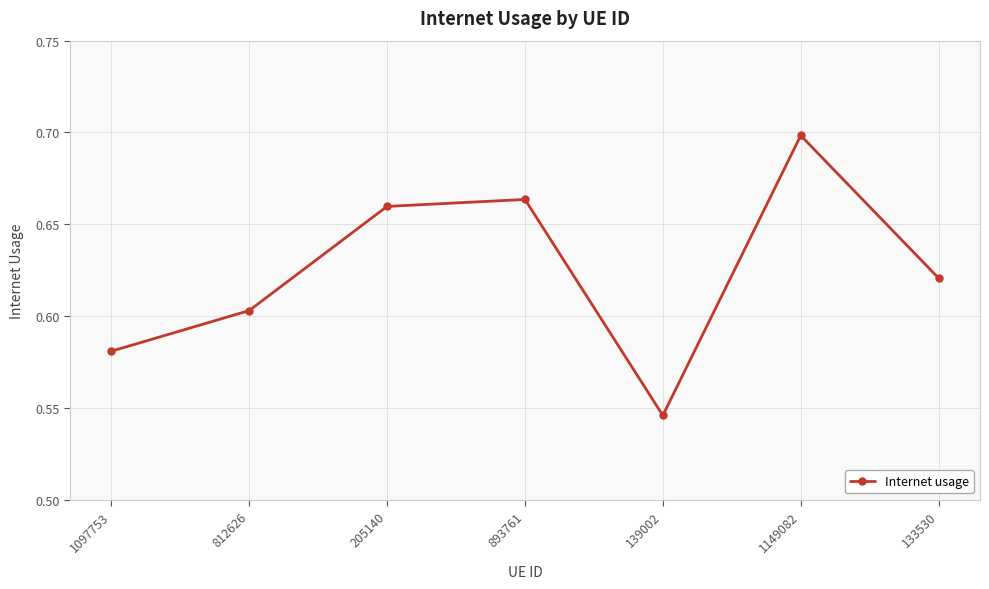

What is the difference between the maximum and minimum values?

0.2